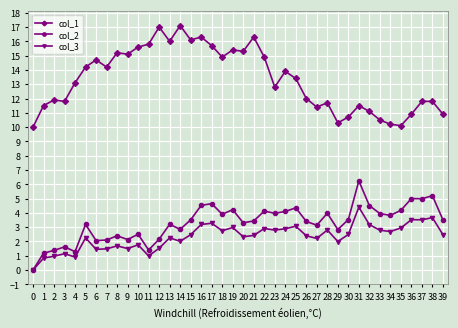

What is the value of the col_1 point at the 1st from the left?

10.0